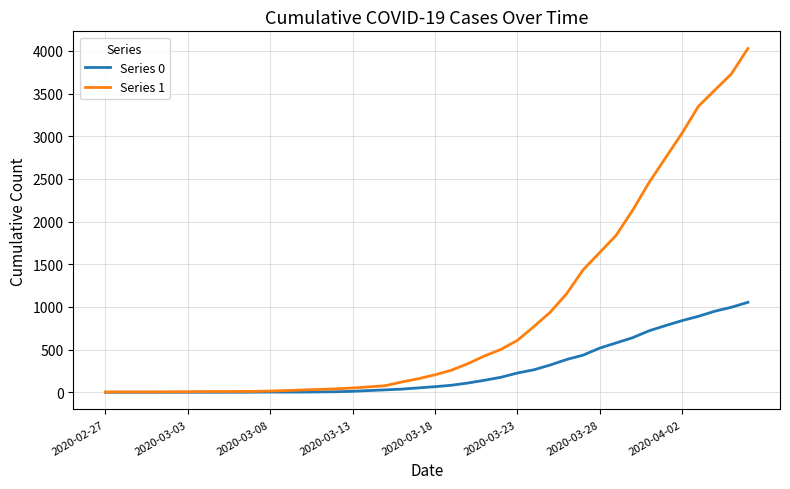

Which series has the largest total across all categories?

Series 1